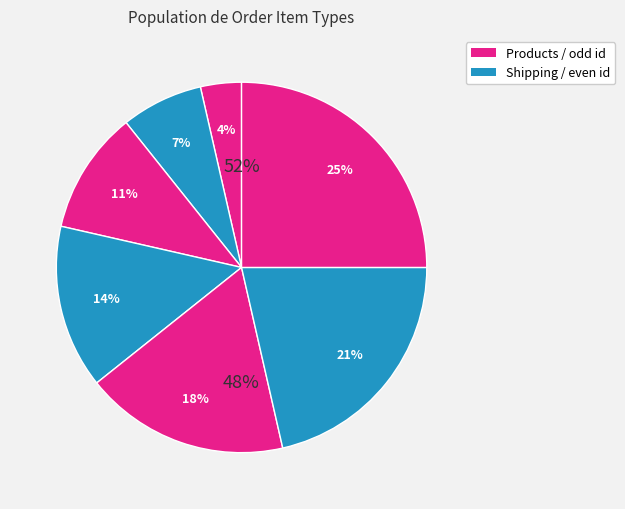

Count the number of slices in the pie.

7